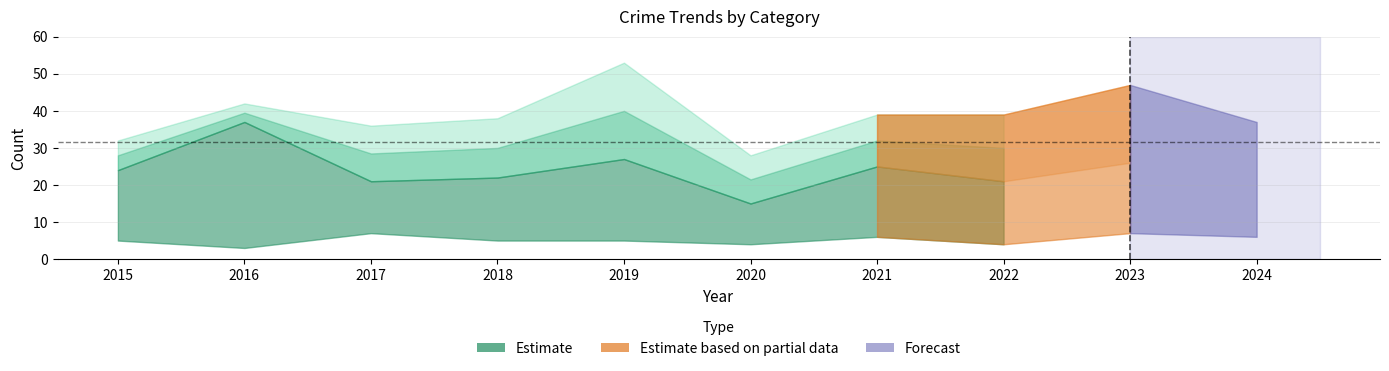

What is the minimum value shown in the chart?

2